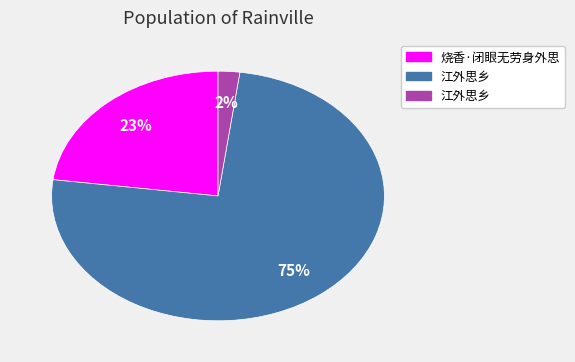

To the nearest percent, what is the difference between the largest and smallest slice percentages?

73%